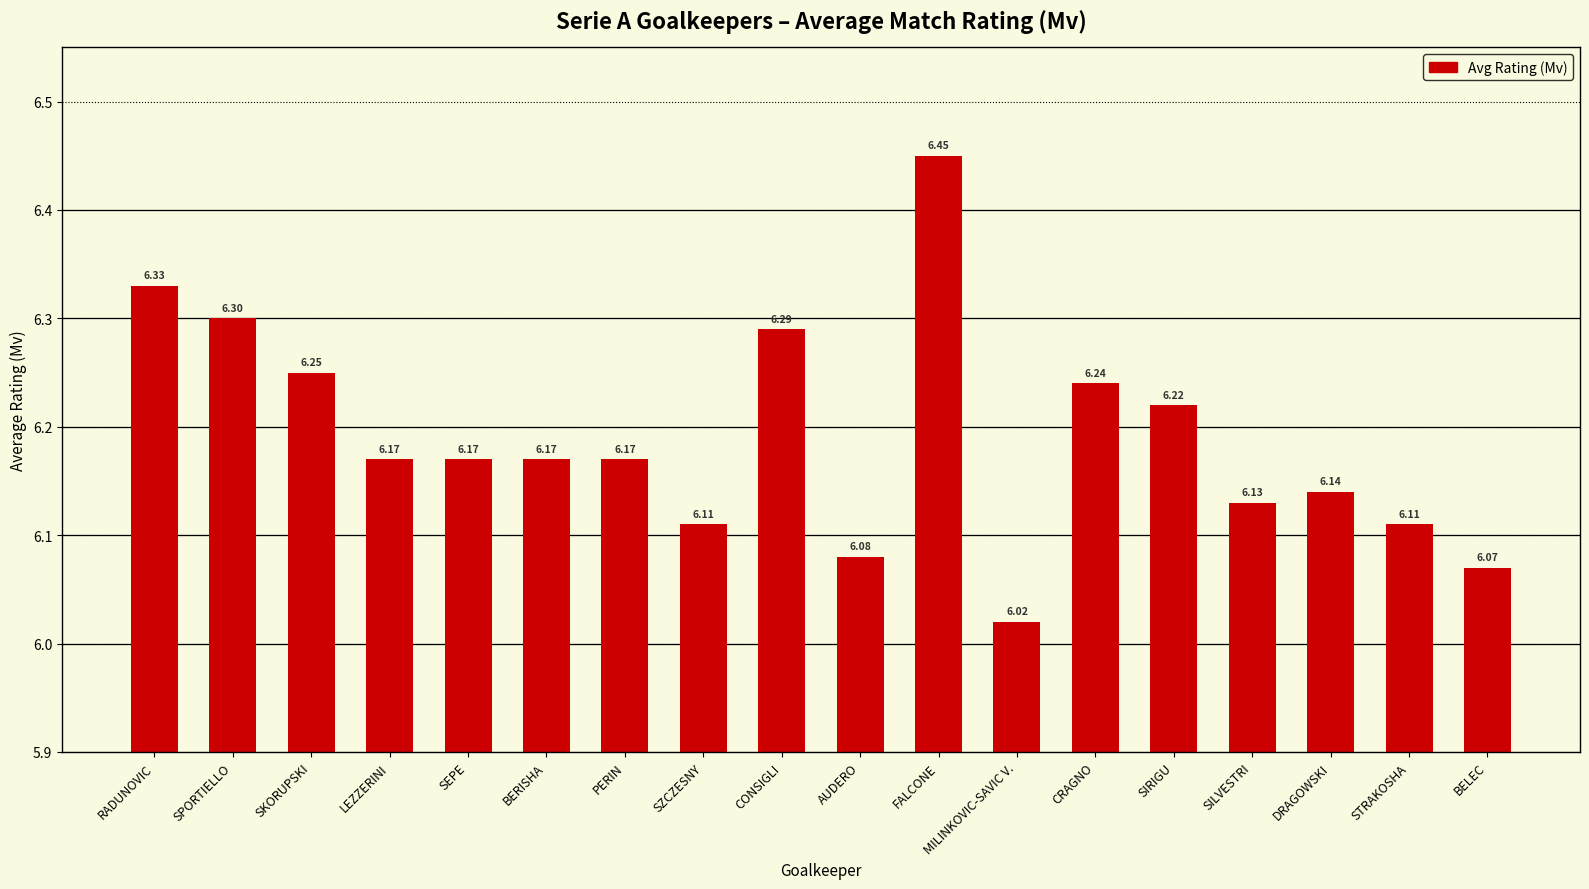

Approximately how many times larger is the value at BELEC compared to LEZZERINI?

1.0